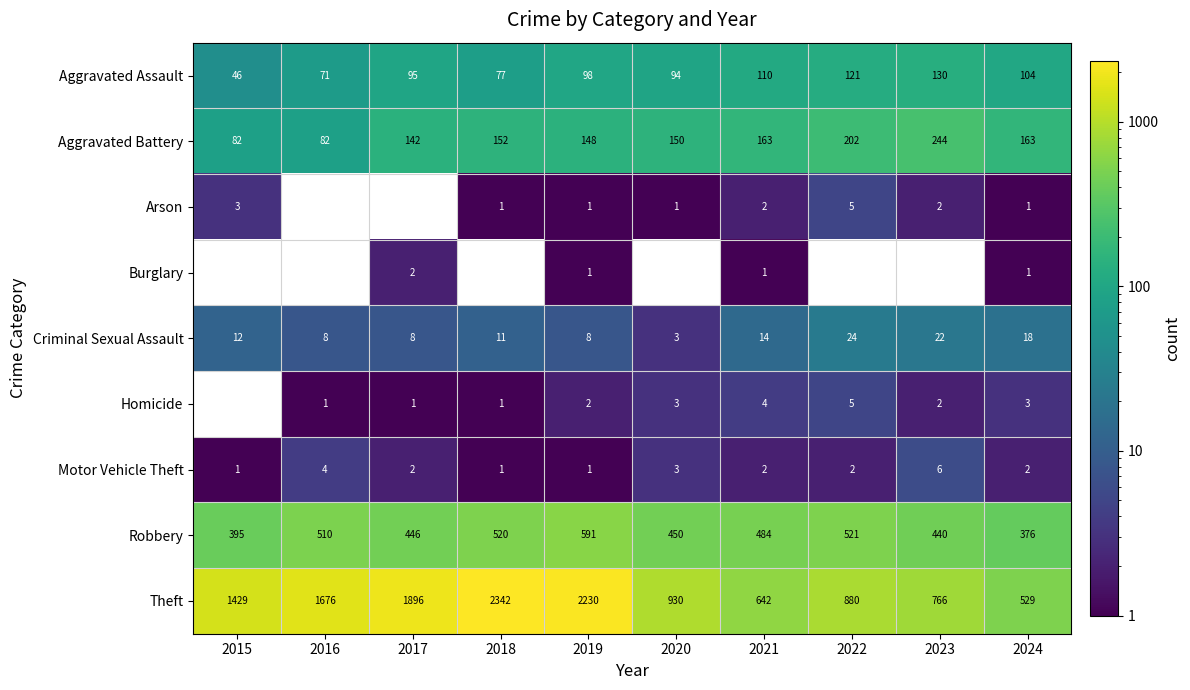

What is the difference between the highest and lowest values at 2020?

929.0